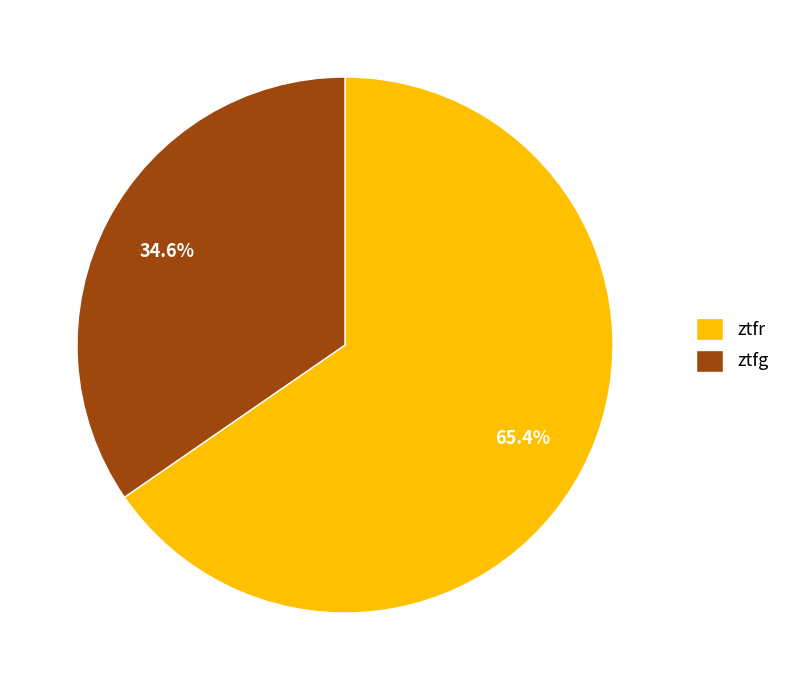

Combined, what portion of the pie is ztfr and ztfg?

100.0%